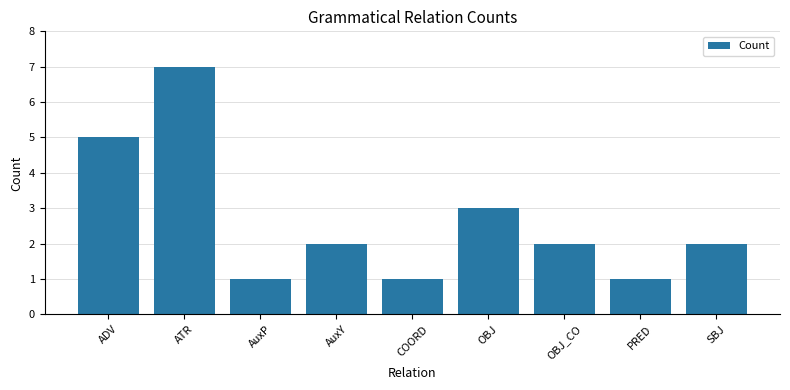

What is the label of the 4th bar from the right?

OBJ